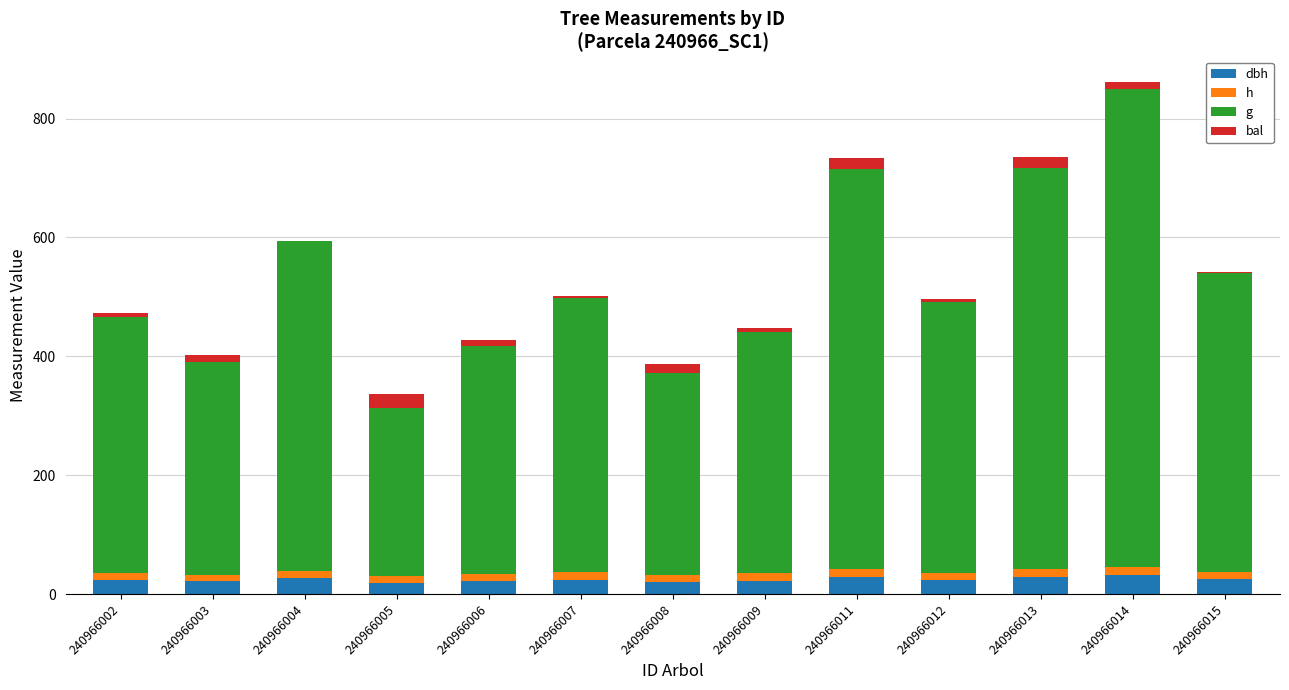

At which category is the sum across all series the highest?

240966014